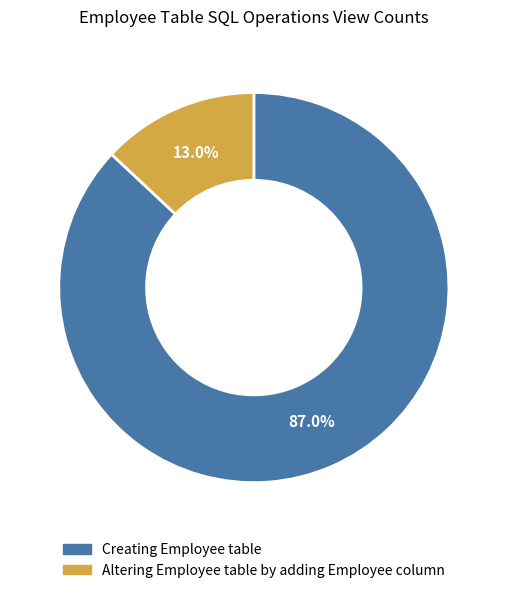

The Altering Employee table by adding Employee column slice represents 8% of the pie. True or false?

False